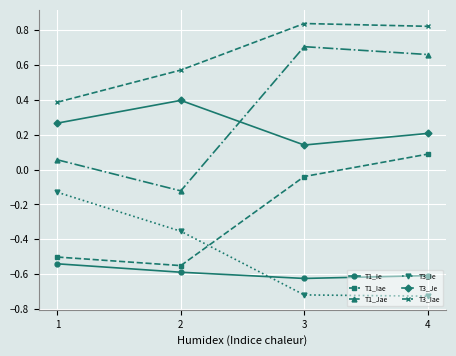

Which series changed the most between 2 and 3?

T1_Jae